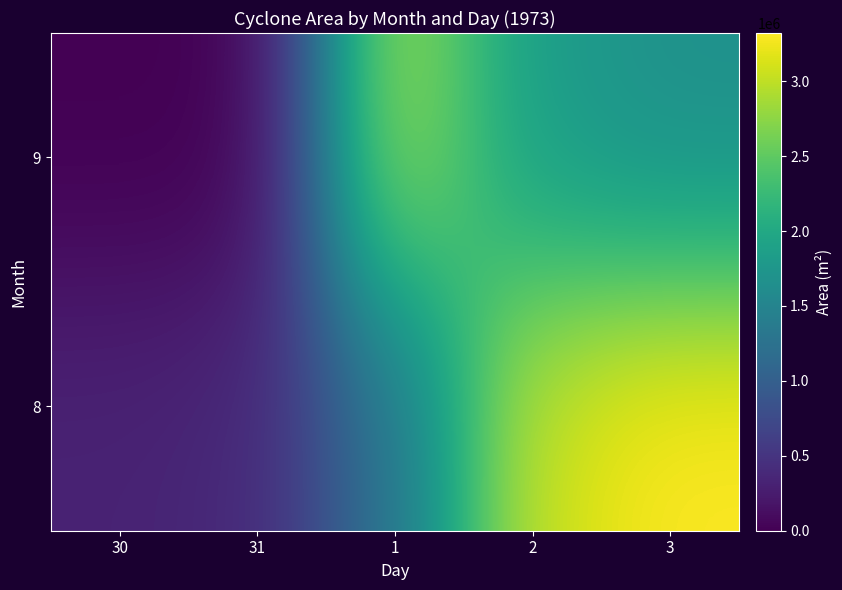

At 1, list the series in order from smallest to largest.

8, 9